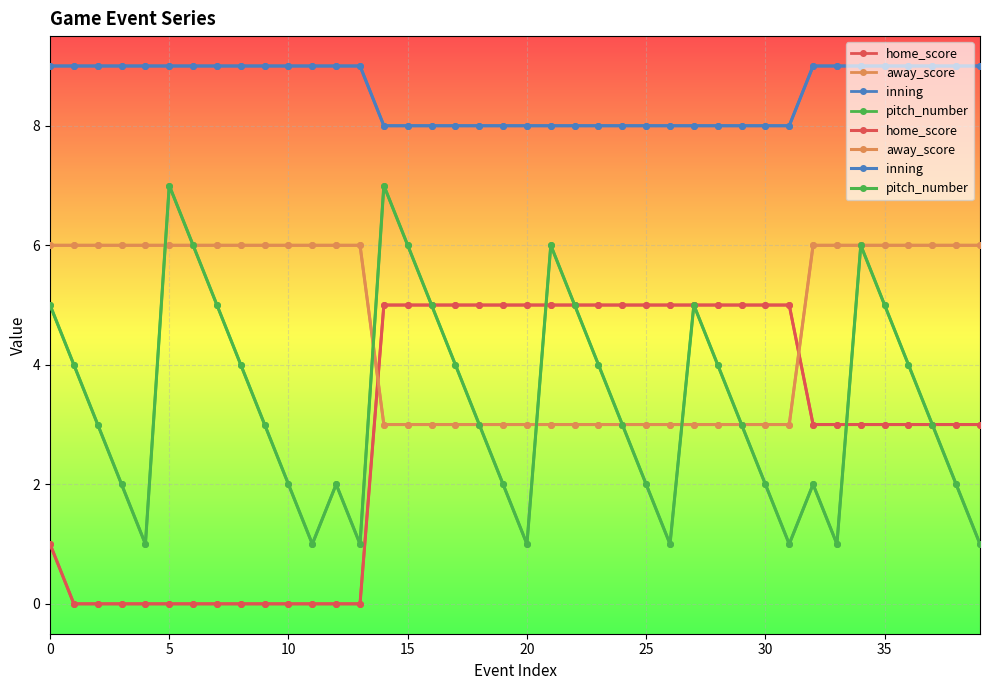

What is the label of the 22nd point from the right?

18